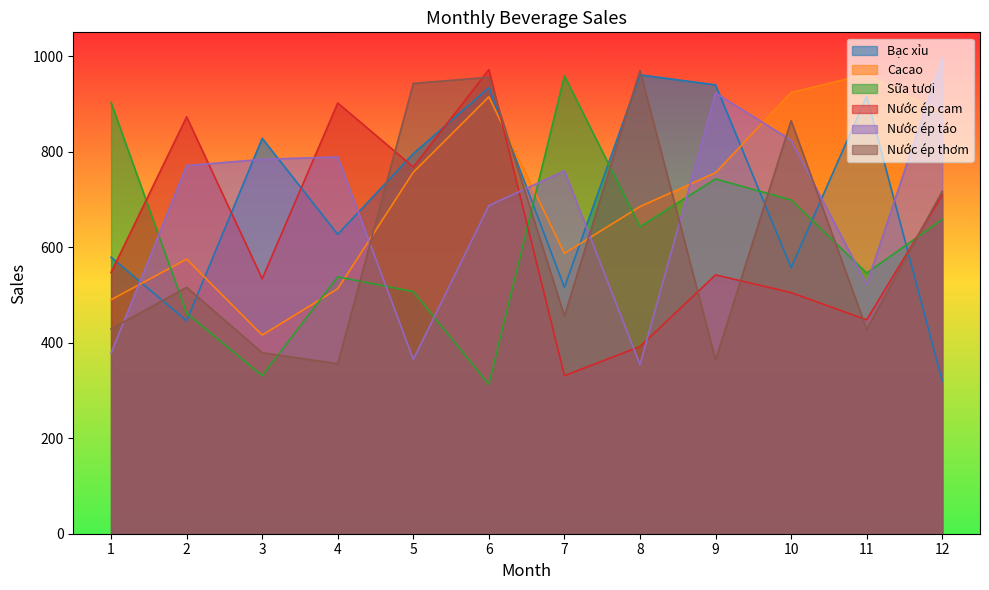

What is the approximate value of Sữa tươi at 2, to the nearest 50?

450